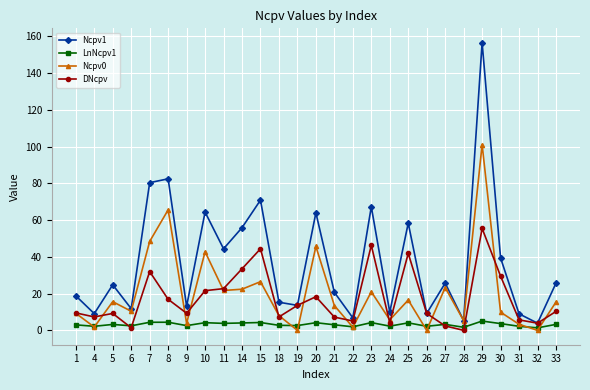

The LnNcpv1 series shows 4.2 at 10. True or false?

True